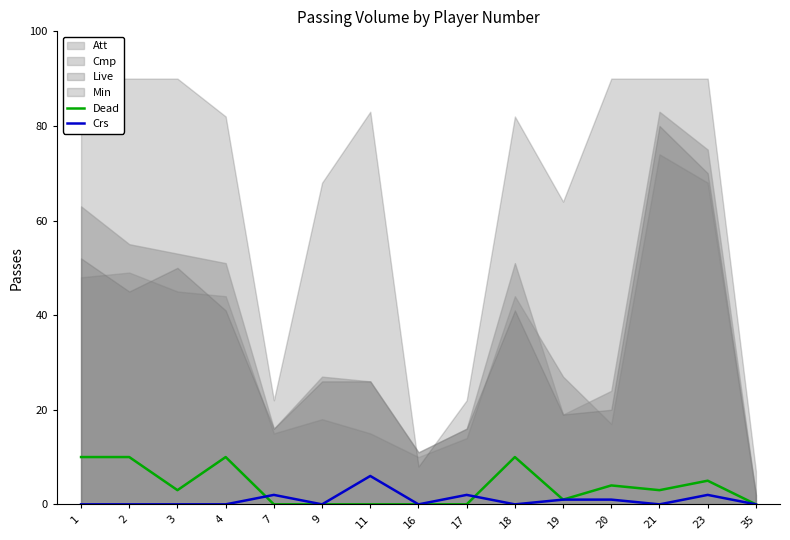

Is it true that Dead equals -4 at 16?

False